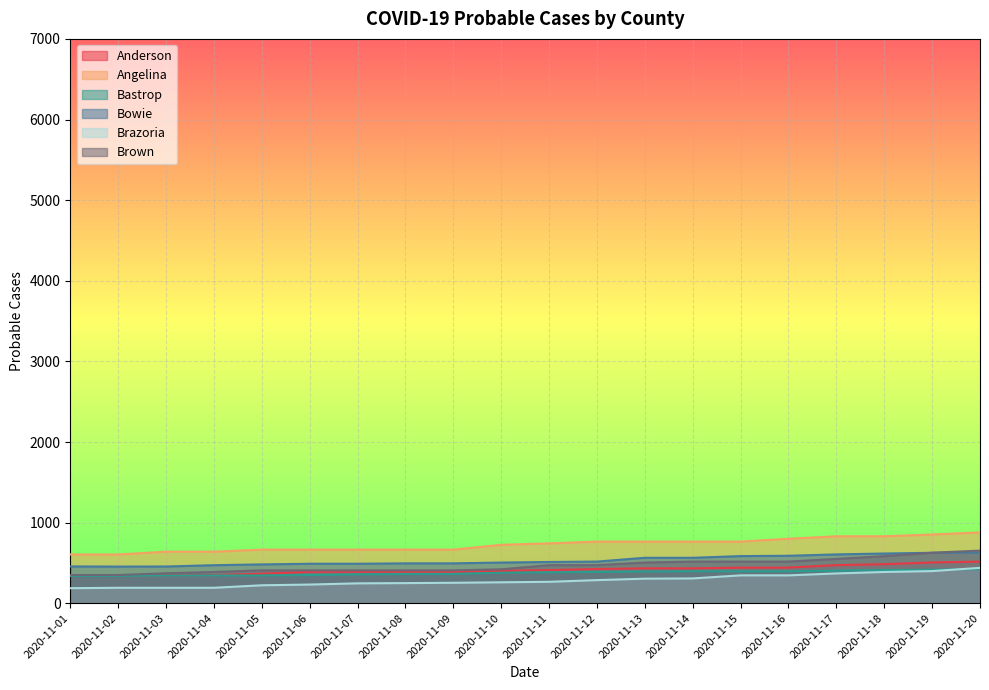

True or false: Brazoria and Angelina intersect in this chart.

False